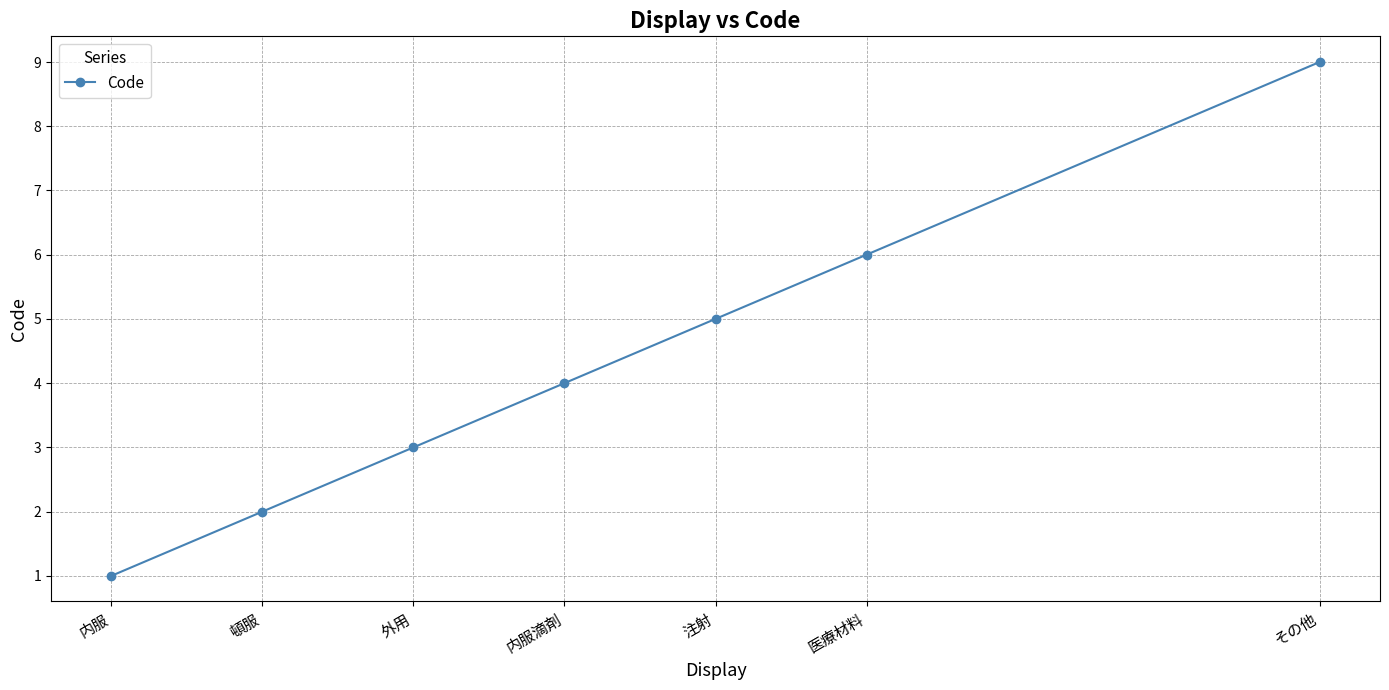

What position from the left is 頓服?

2